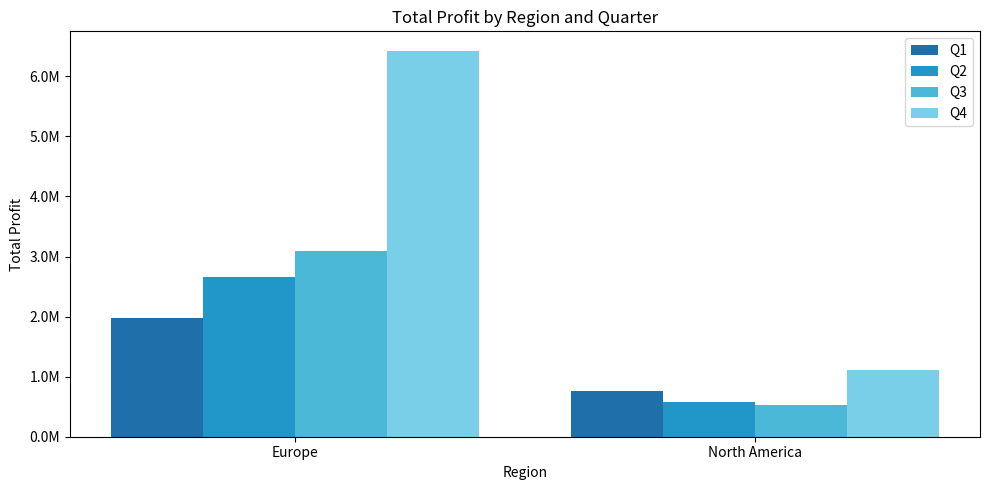

Are the bars grouped side by side (vs. stacked)?

Yes